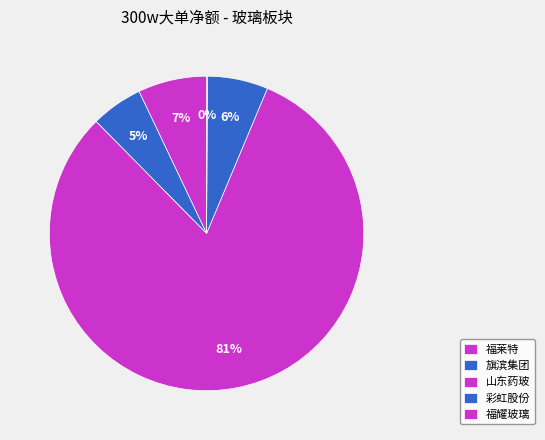

The 福耀玻璃 slice represents 0% of the pie. True or false?

True